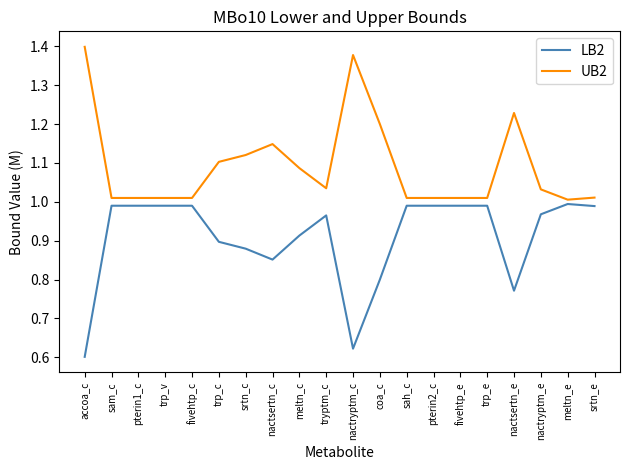

Rank the series by their average value, from highest to lowest.

UB2, LB2